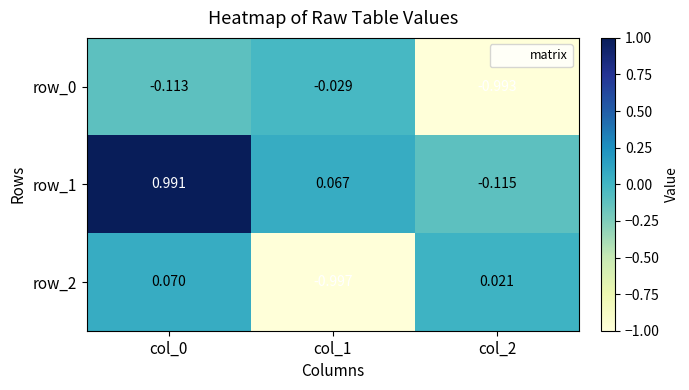

The value of row_2 at col_1 is -0.6. True or false?

False